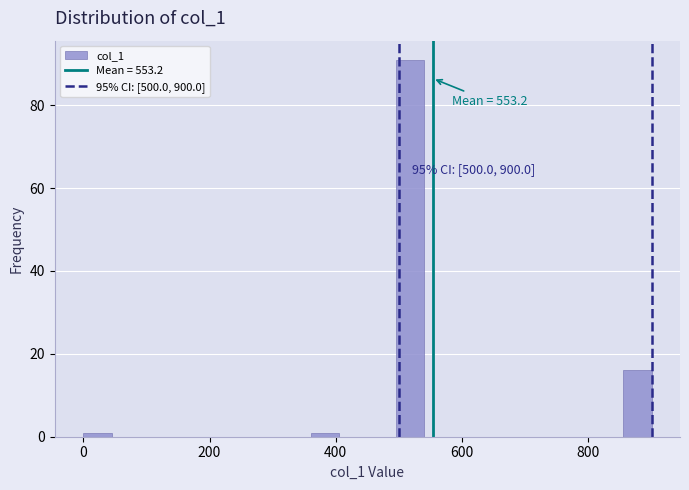

Around what value on the x-axis is the tallest bar? Give the approximate position of its centre, as read against the axis.

520